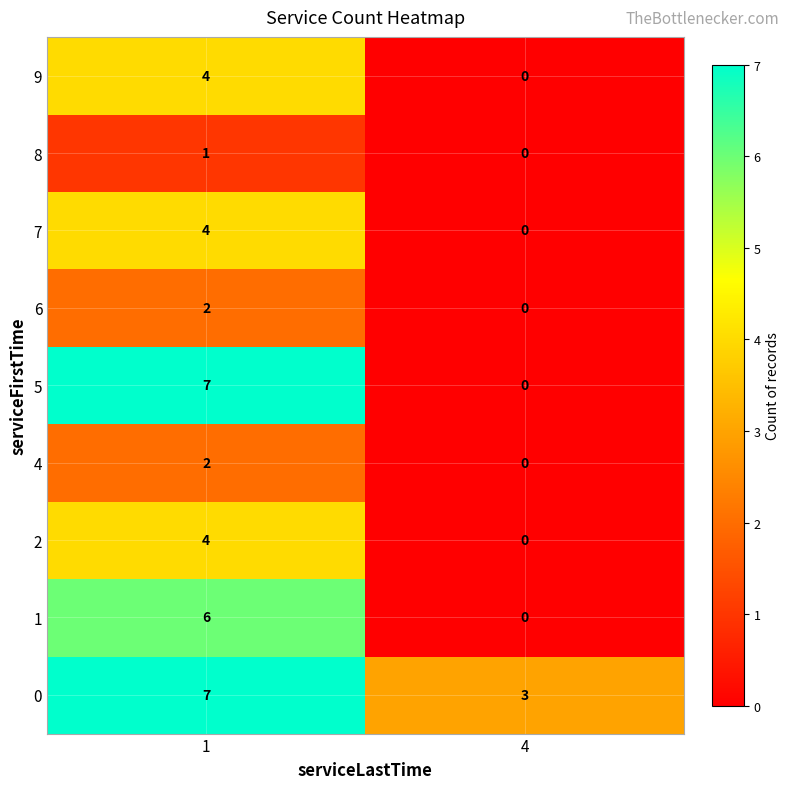

List the labels in order of 0 value, smallest first.

4, 1